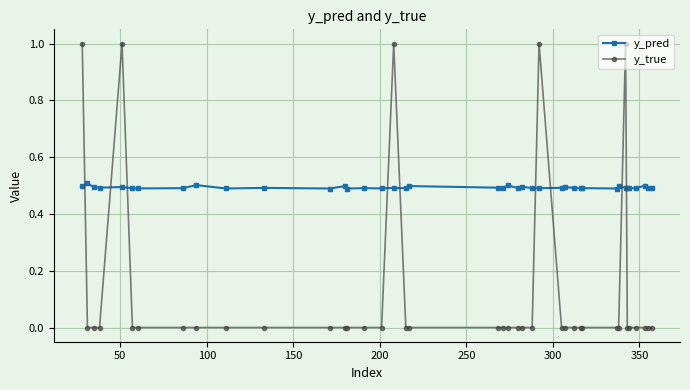

What is the difference between the second highest and minimum values in the y_true series?

1.0